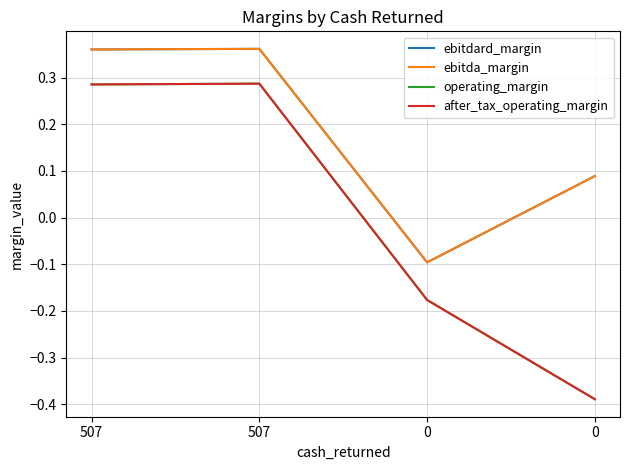

Where does the ebitdard_margin series first go above 0?

507